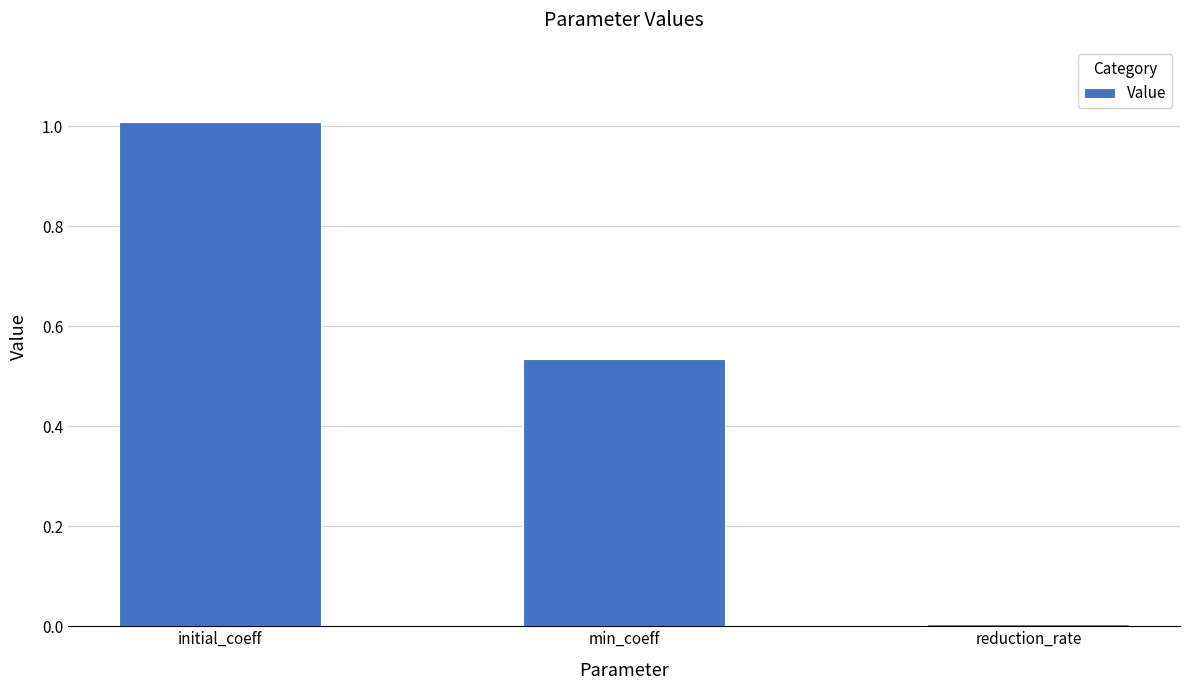

What is the sum of the values at reduction_rate and initial_coeff?

1.0